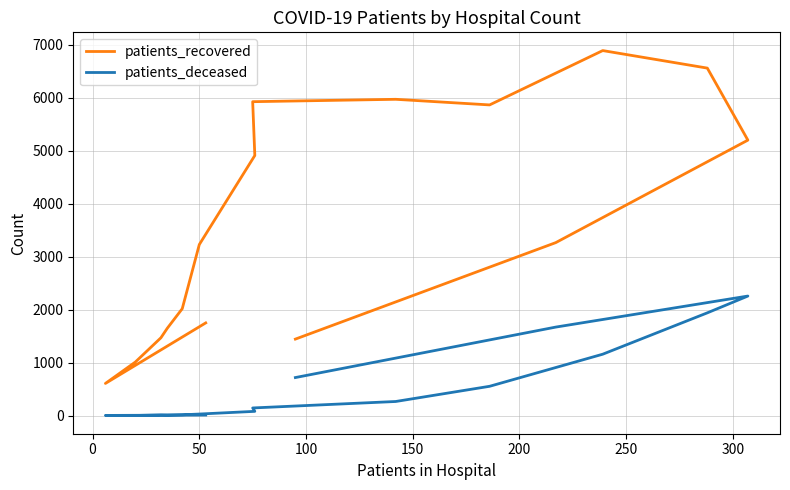

True or false: patients_deceased has more than 1 interior local peaks.

True